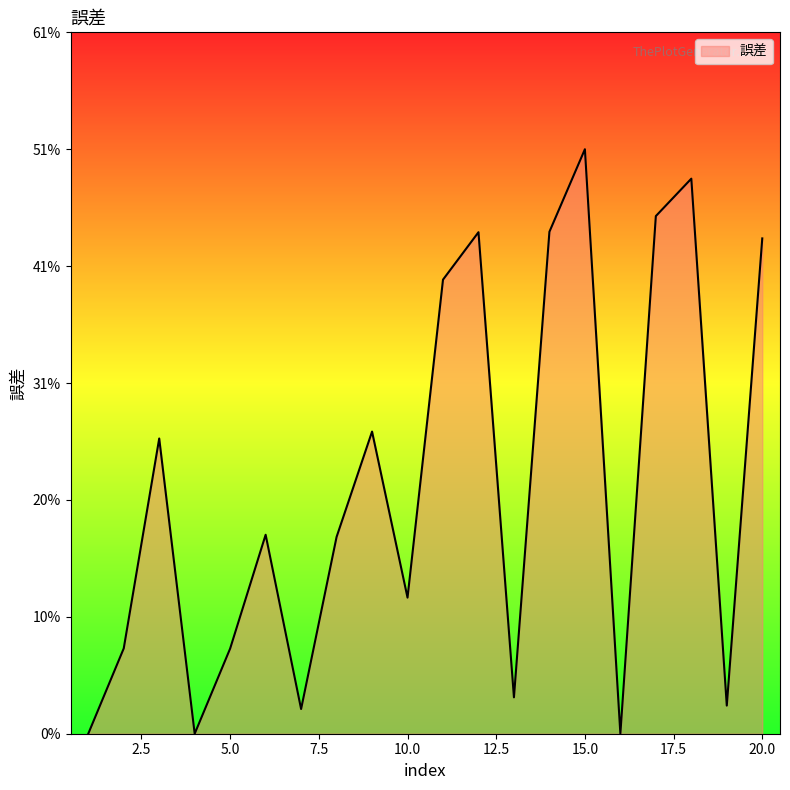

List the labels in order of value, smallest first.

4, 1, 16, 7, 19, 13, 5, 2, 10, 8, 6, 3, 9, 11, 20, 12, 14, 17, 18, 15